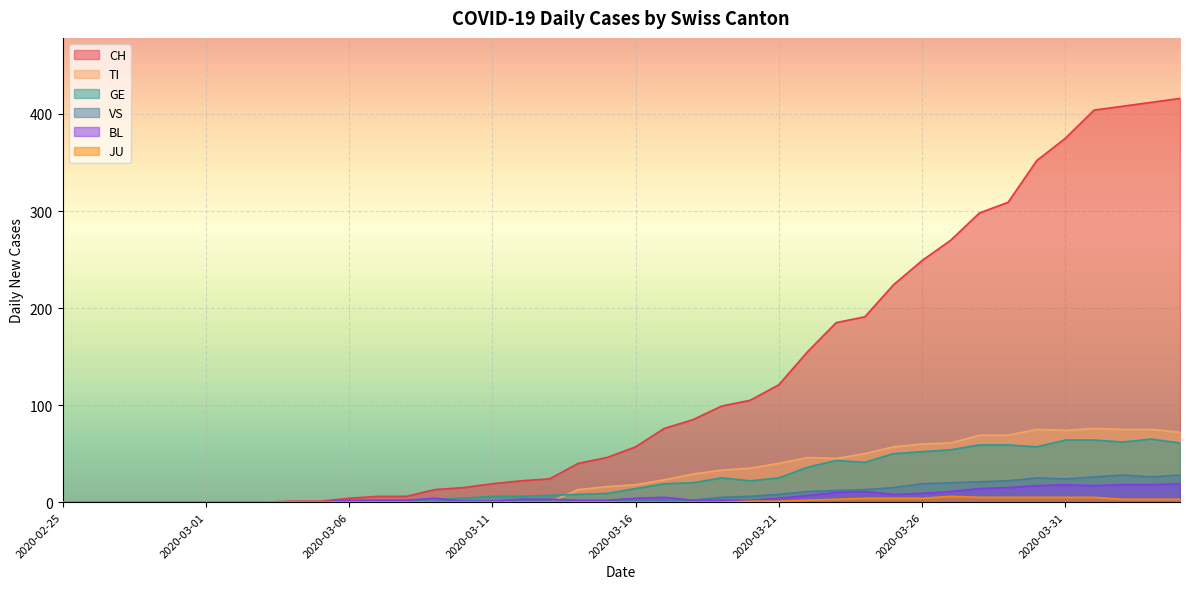

What is the label of the 33rd point from the left?

2020-03-28